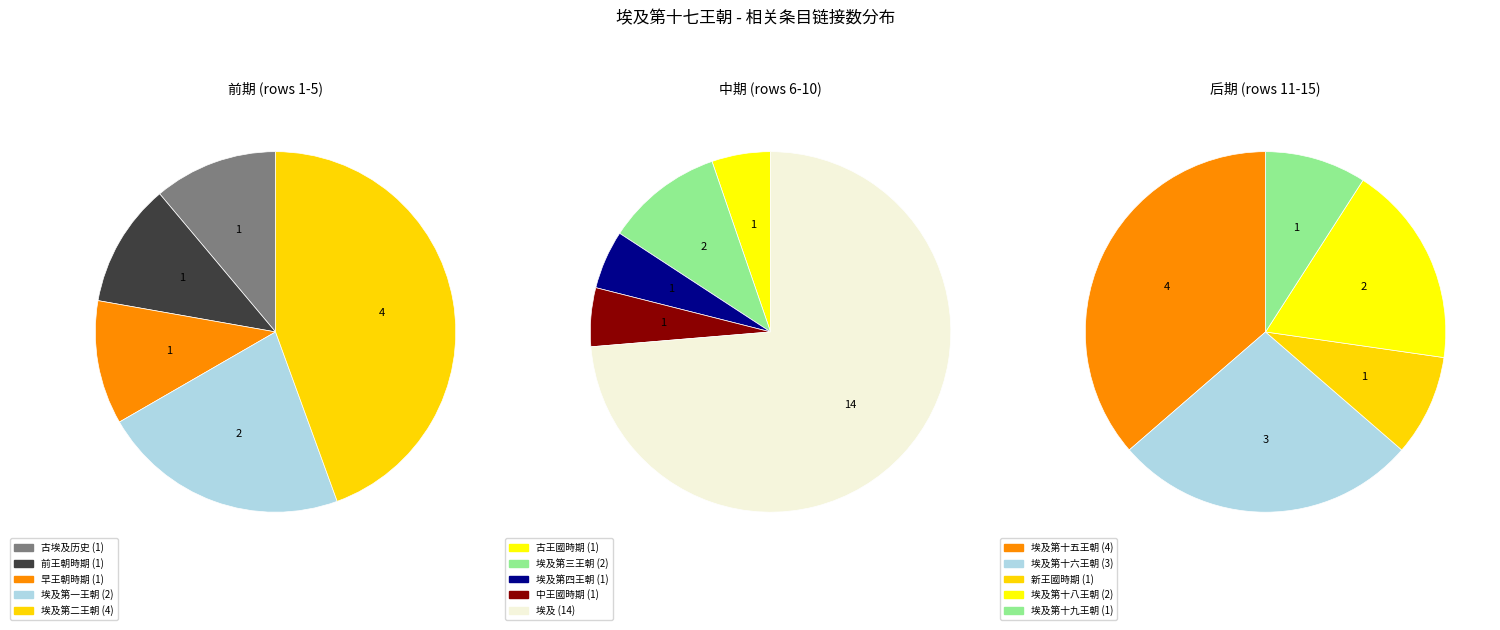

True or false: 埃及第十六王朝 accounts for 1% of the total.

False